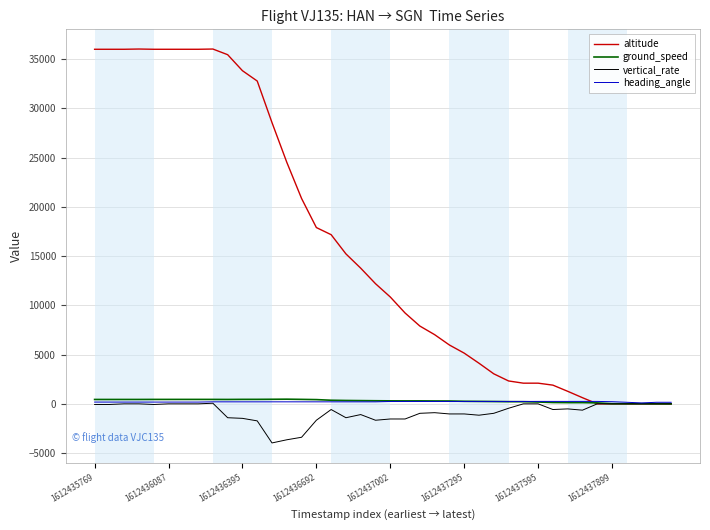

Which series has the widest spread of values?

altitude